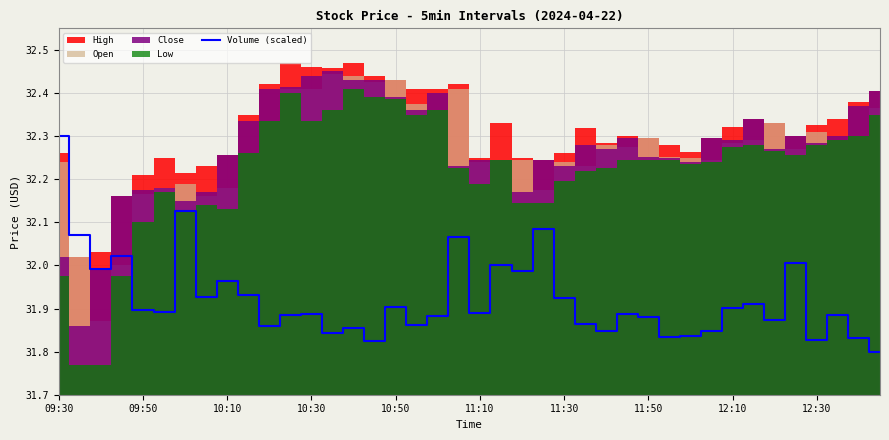

What is the change in value from 25 to 35?

+0.1